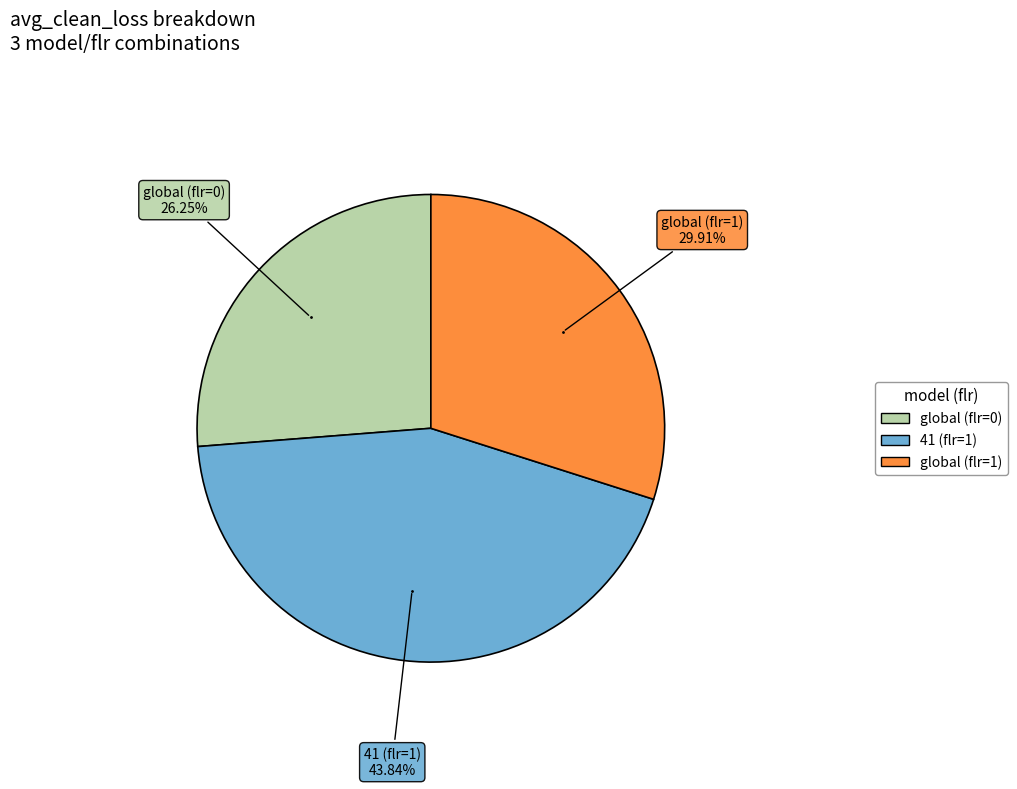

To the nearest percent, what portion does 41 (flr=1) represent?

44%